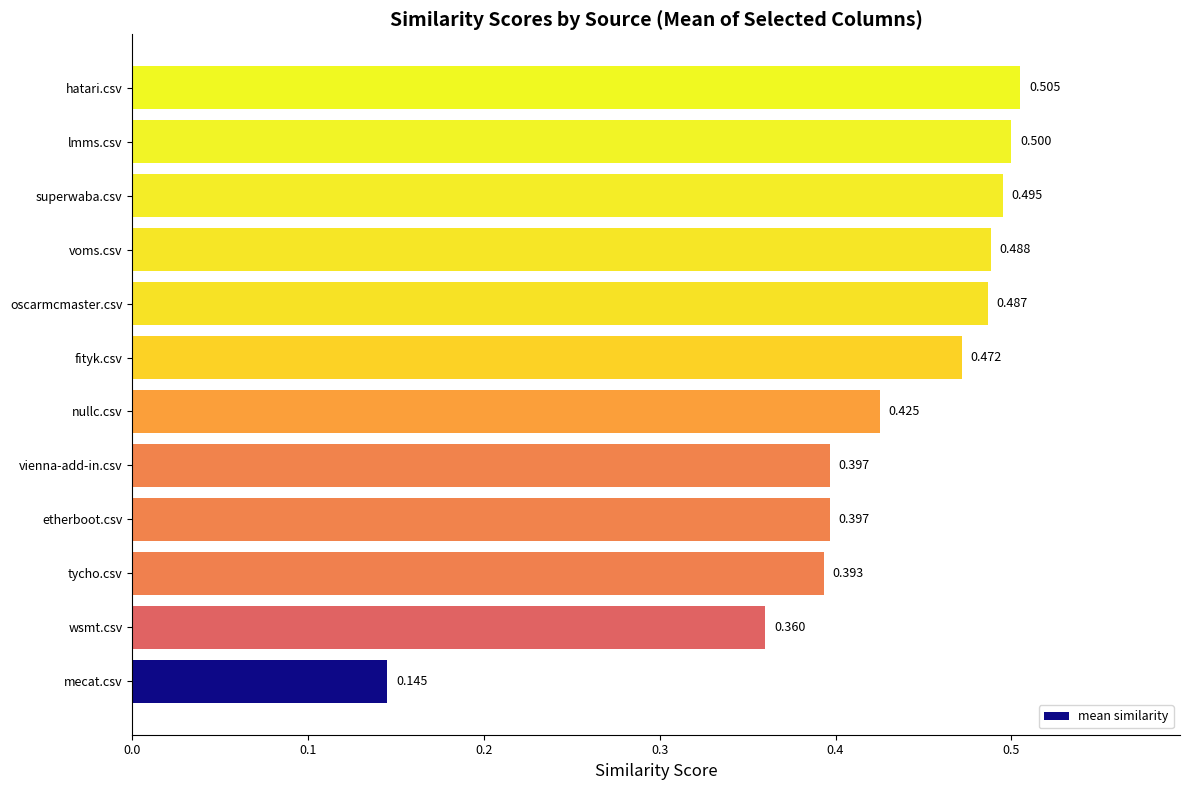

Are the bars horizontal?

Yes